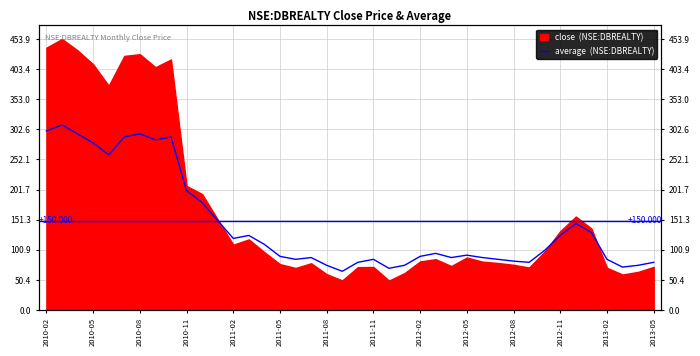

Reading left to right, transcribe all the data shown in this chart.

300	310	295	280	260	290	295	285	290	200	180	150	120	125	110	90	85	88	75	65	80	85	70	75	90	95	88	92	88	85	82	80	100	125	145	130	85	72	75	80